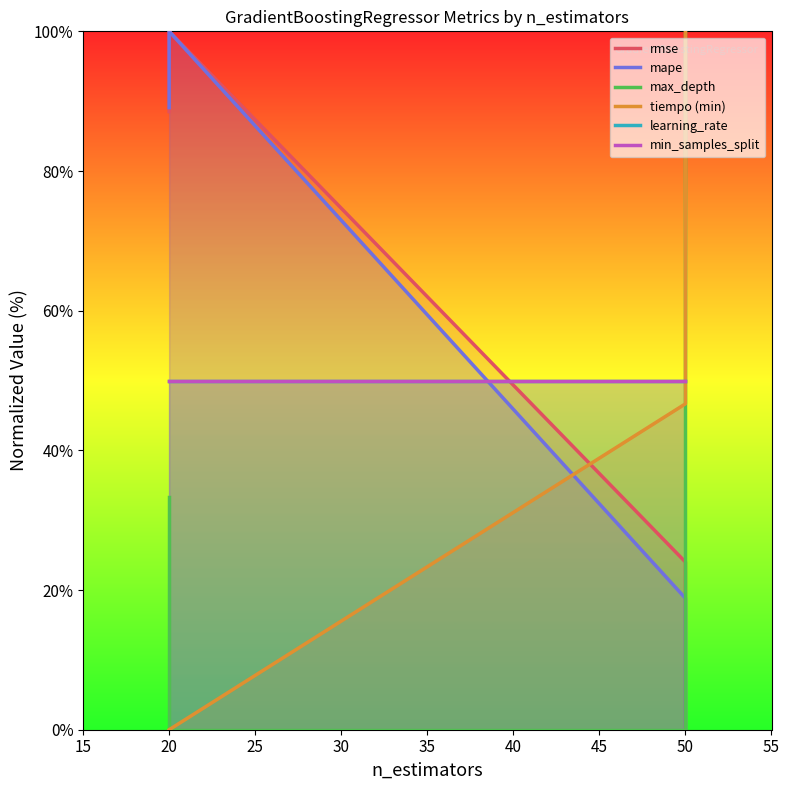

List the series in order of their peak value, lowest first.

learning_rate, min_samples_split, rmse, mape, max_depth, tiempo (min)